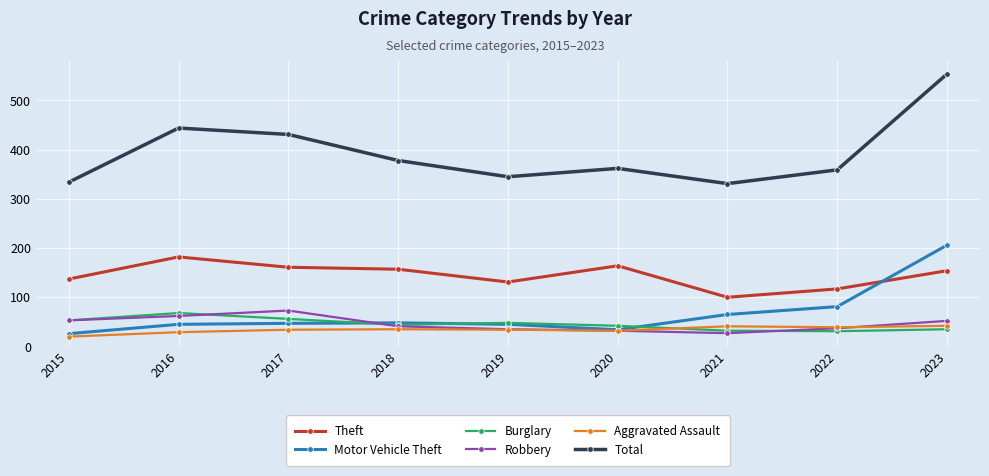

Which series has the largest total across all categories?

Total